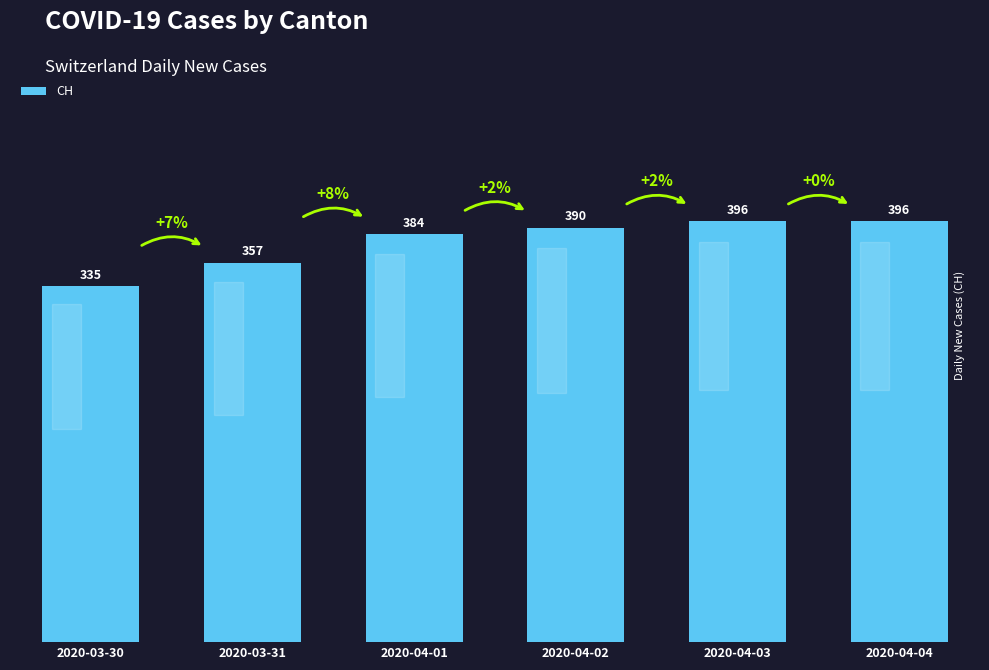

What is the label of the 4th bar from the left?

2020-04-02